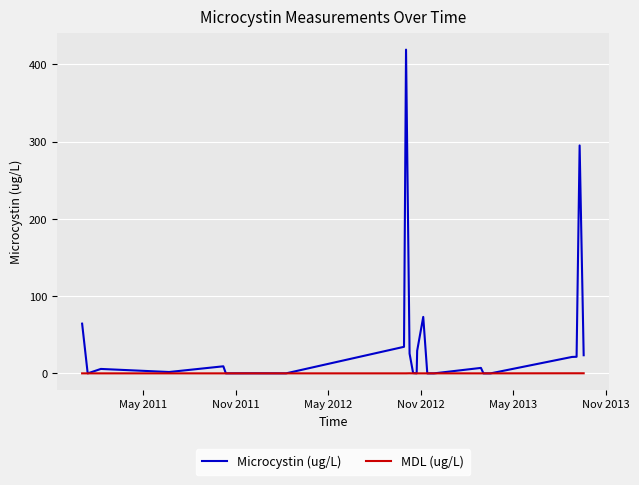

What is the maximum value shown in the chart?

419.0